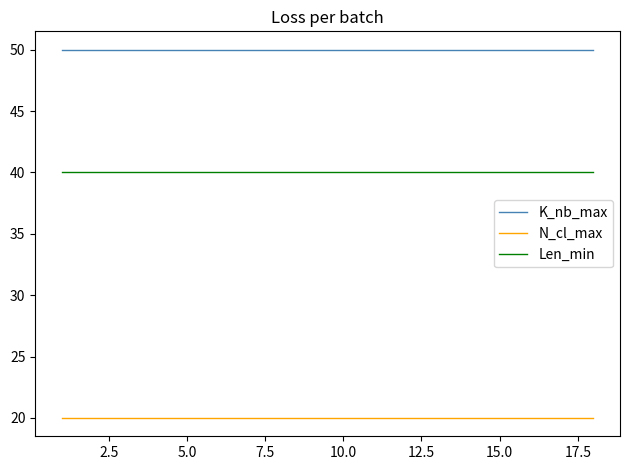

Rank the series by their average value, from highest to lowest.

K_nb_max, Len_min, N_cl_max